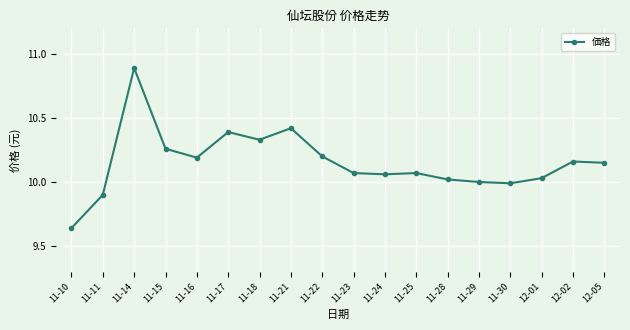

What is the sum of the values at 11-21 and 11-15?

20.7